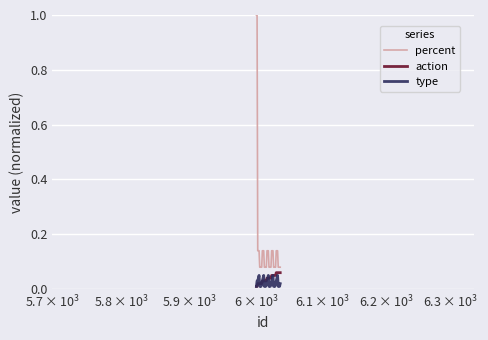

How many categories are shown in the chart?

37